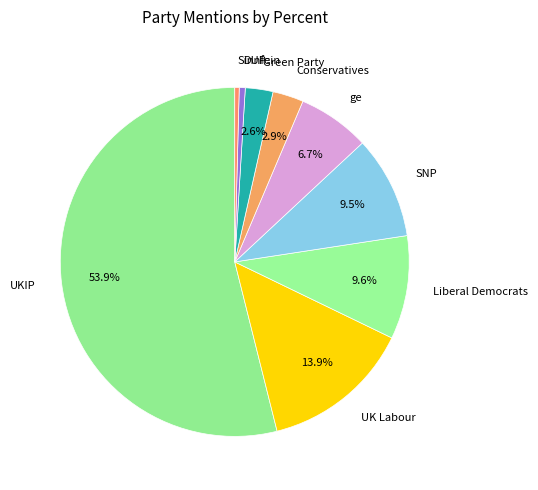

How many segments does this pie chart have?

9